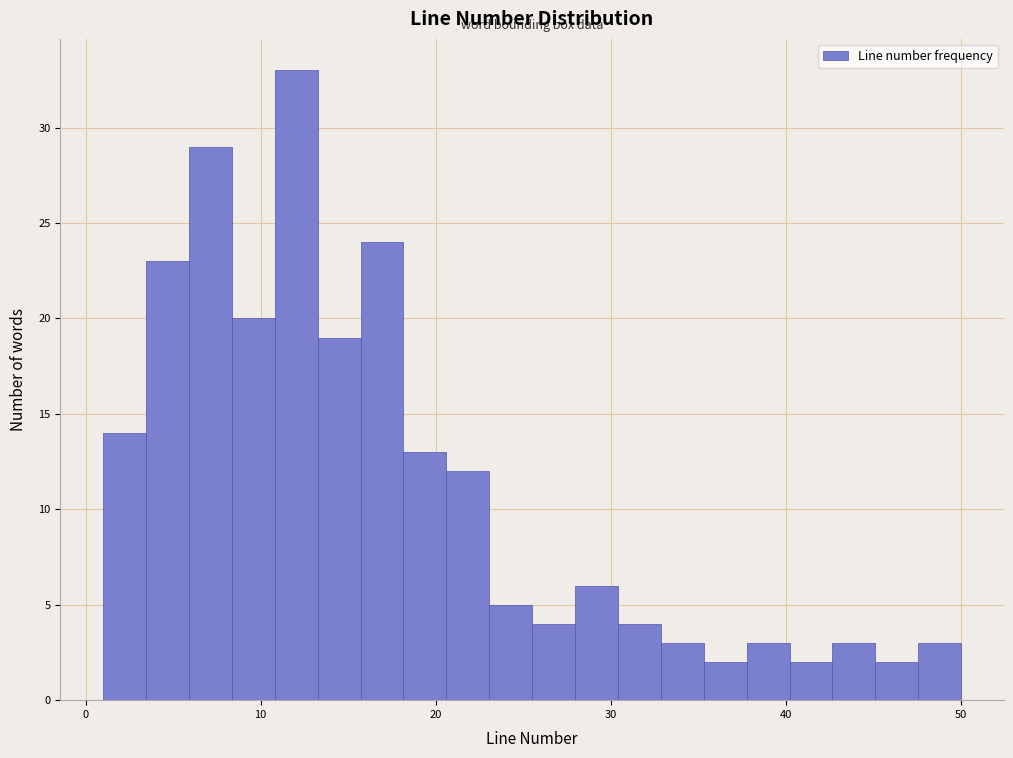

Read against the x-axis, roughly where is the centre of the tallest bar?

12